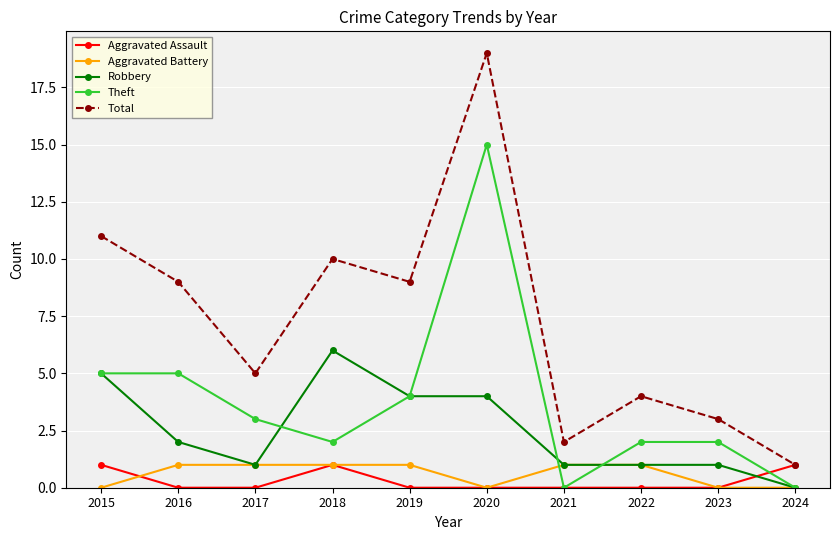

How many lines are shown in the chart?

5